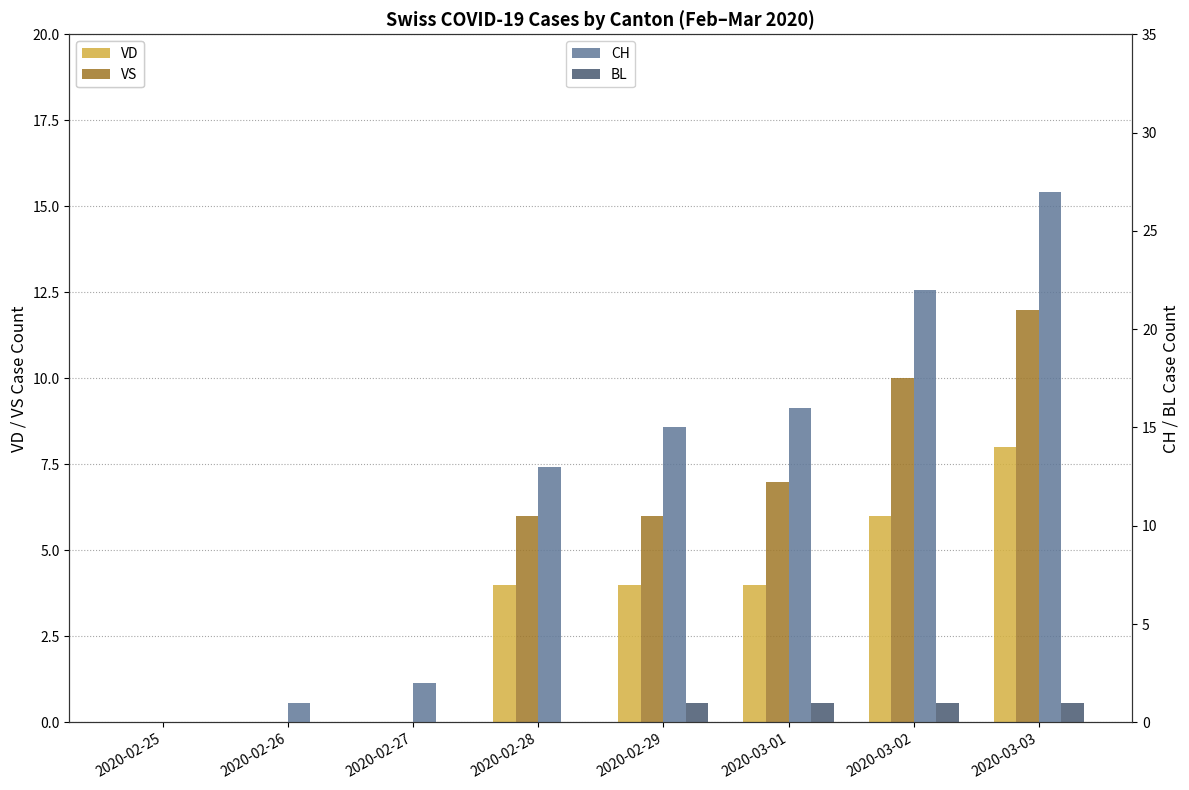

Is the value of BL at 2020-03-01 greater than the value of VD at 2020-03-01?

No